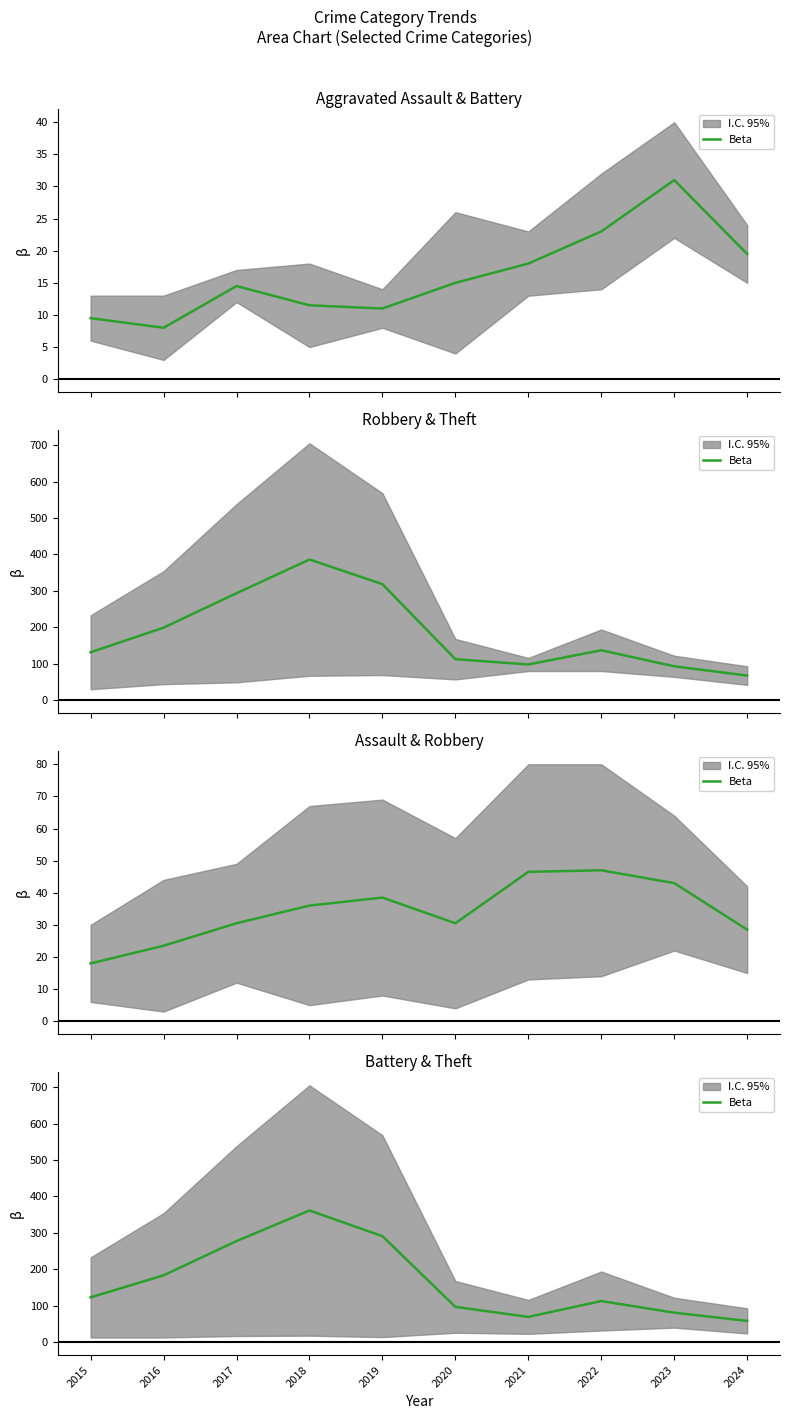

Reading right to left, extract all data points from this chart.

58.5	81.0	113.0	69.5	97.0	291.0	361.5	277.5	183.5	123.0